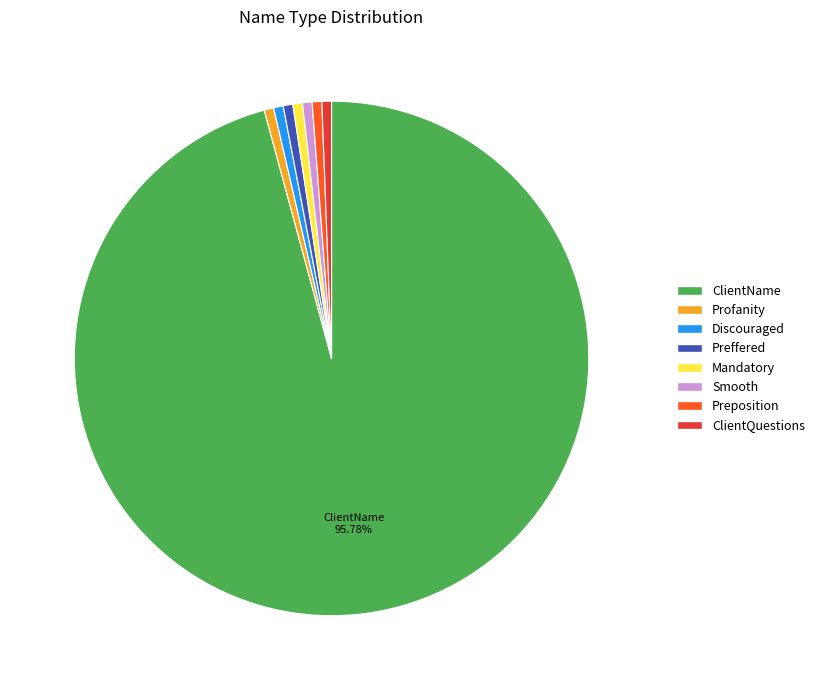

What is the largest slice in the pie chart?

ClientName